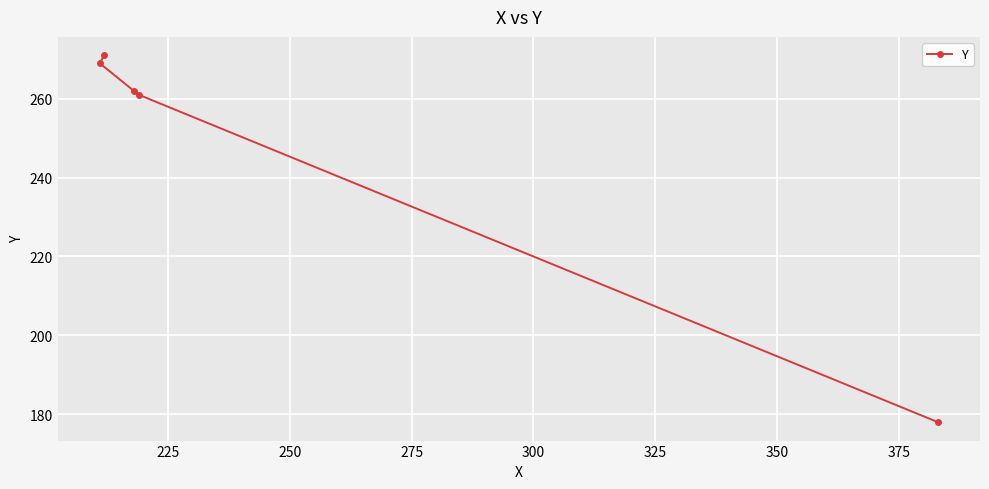

What is the minimum value shown in the chart?

178